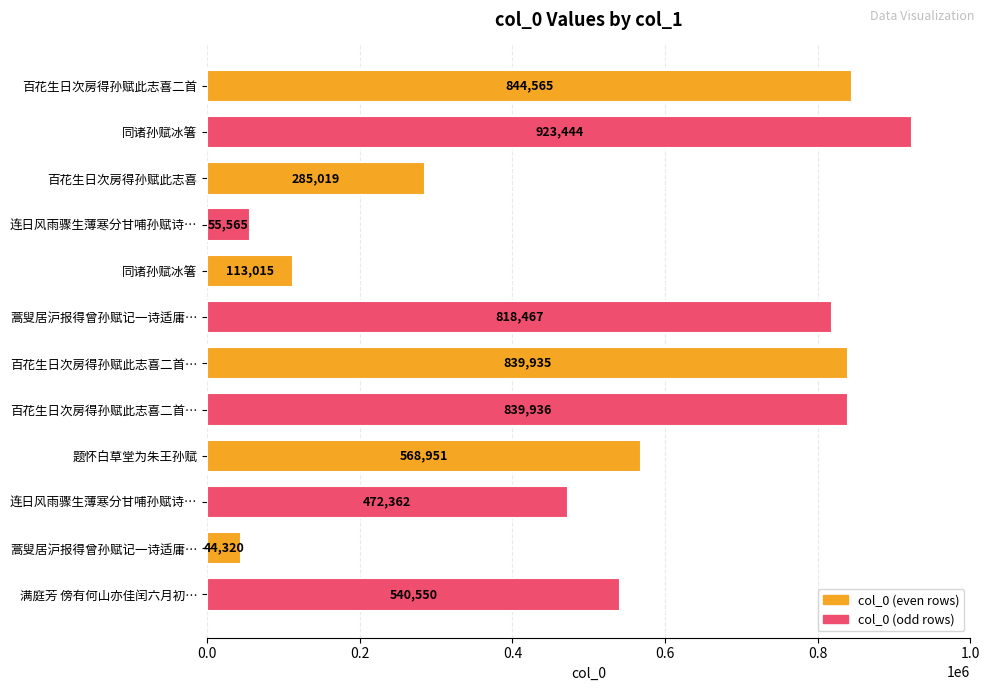

How many data points are less than 568951?

6